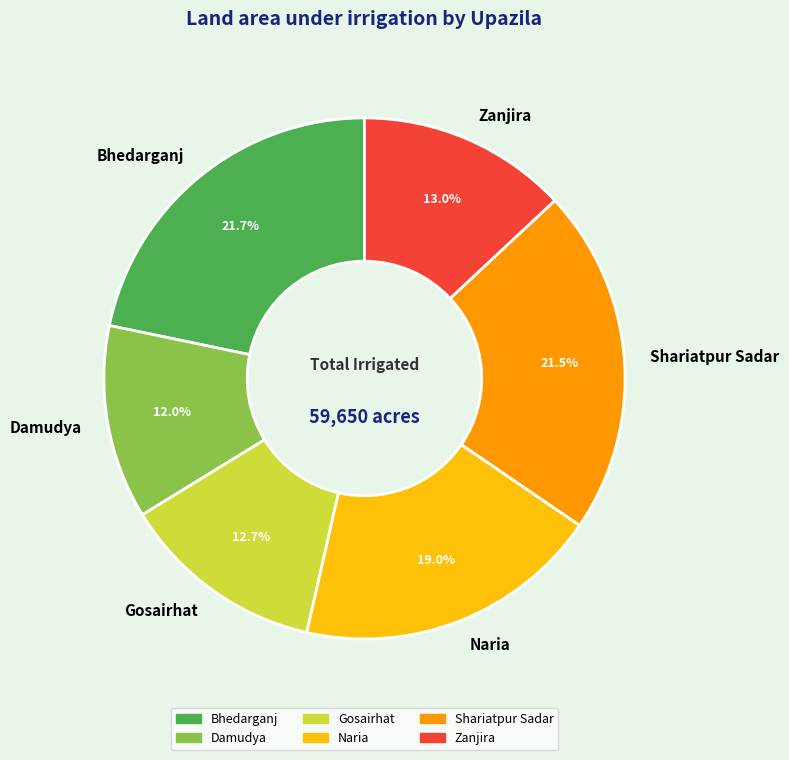

Approximately how many times larger is the value at Gosairhat compared to Shariatpur Sadar?

0.6